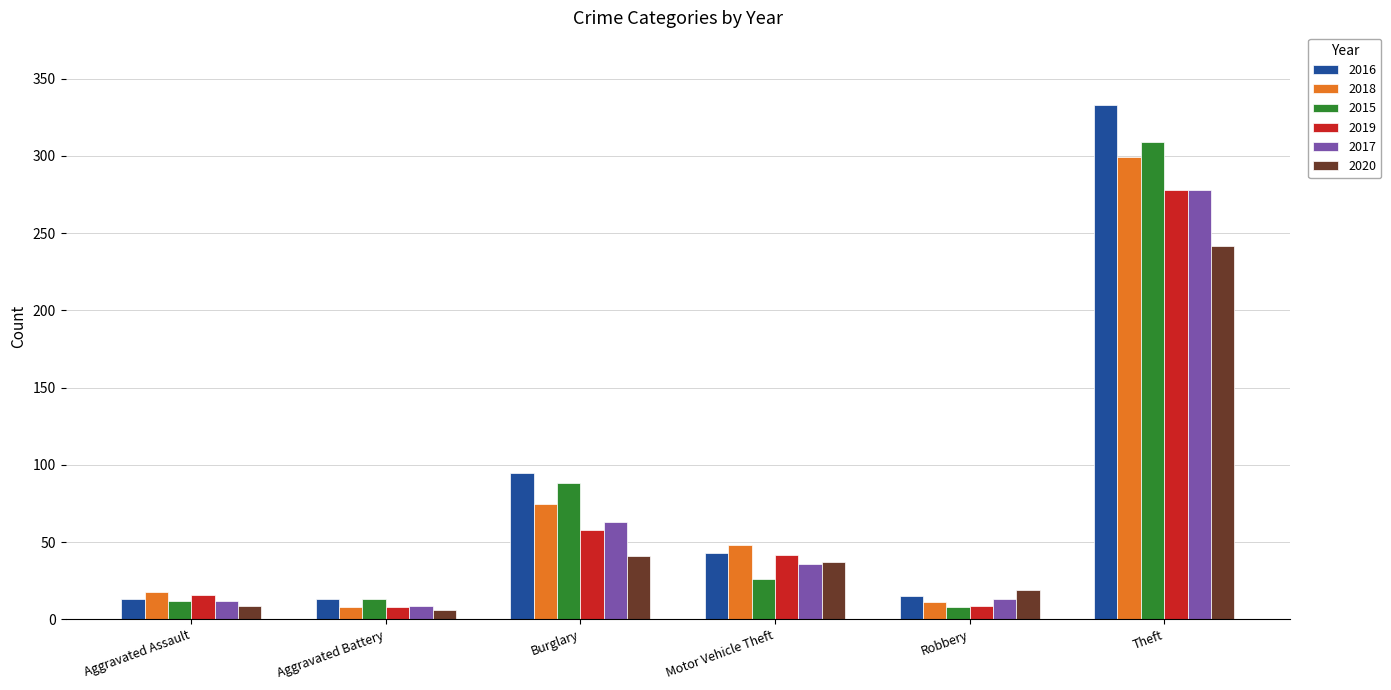

Which series changed the most between Burglary and Theft?

2016